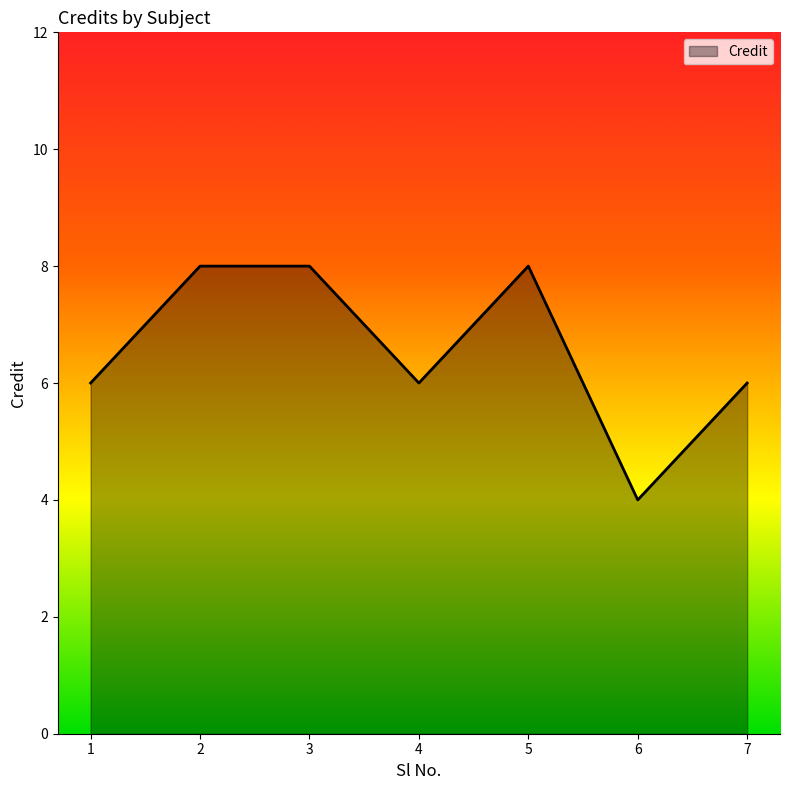

Is it true that the value at 5 is 8?

True